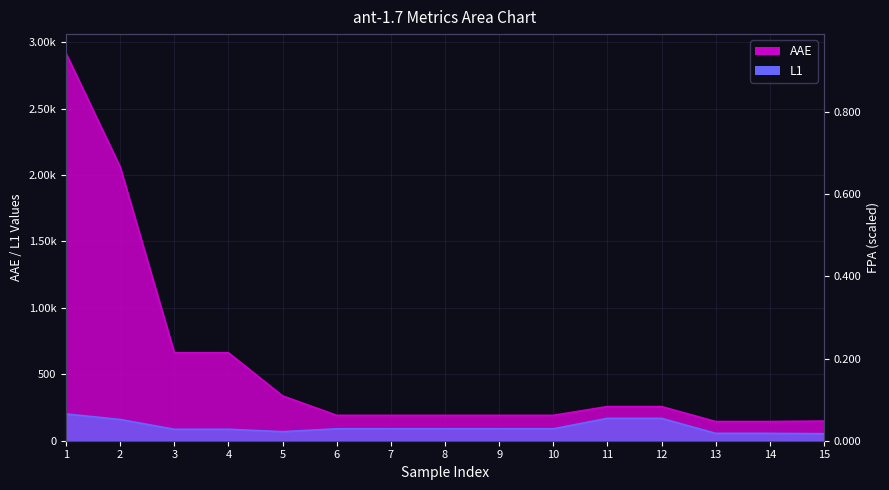

At which label is L1 closest to 127?

2